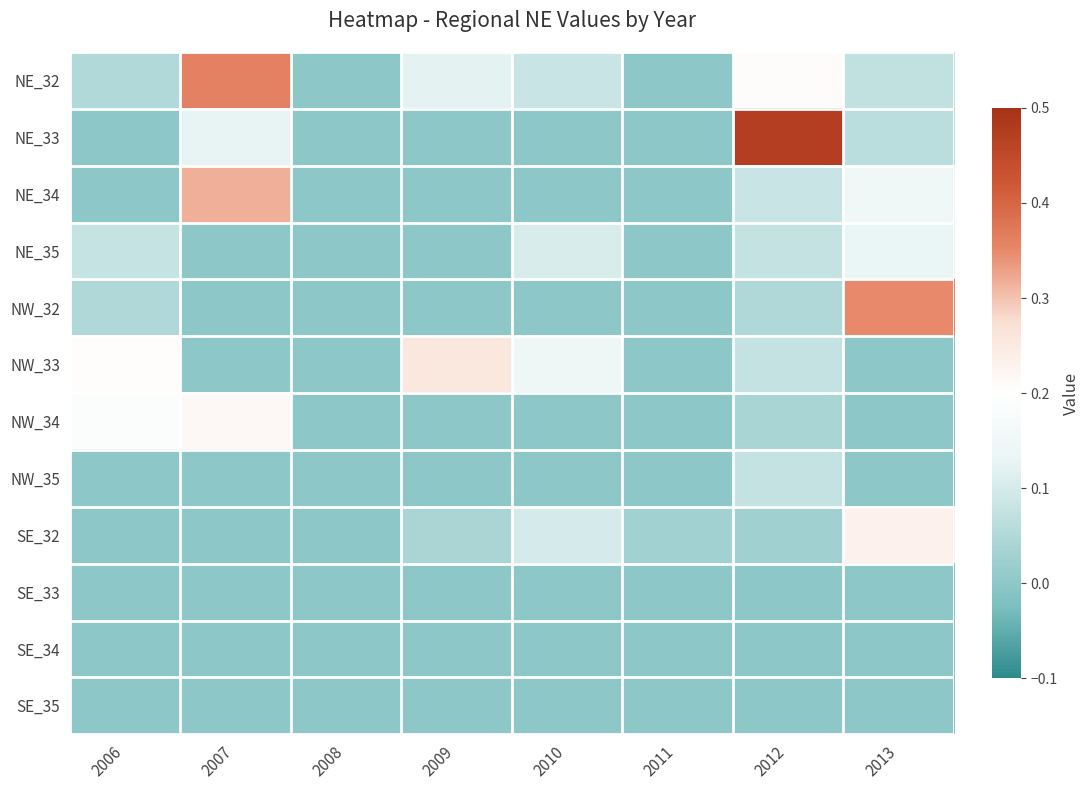

Between 2006 and 2008, which series saw the biggest shift?

NW_33